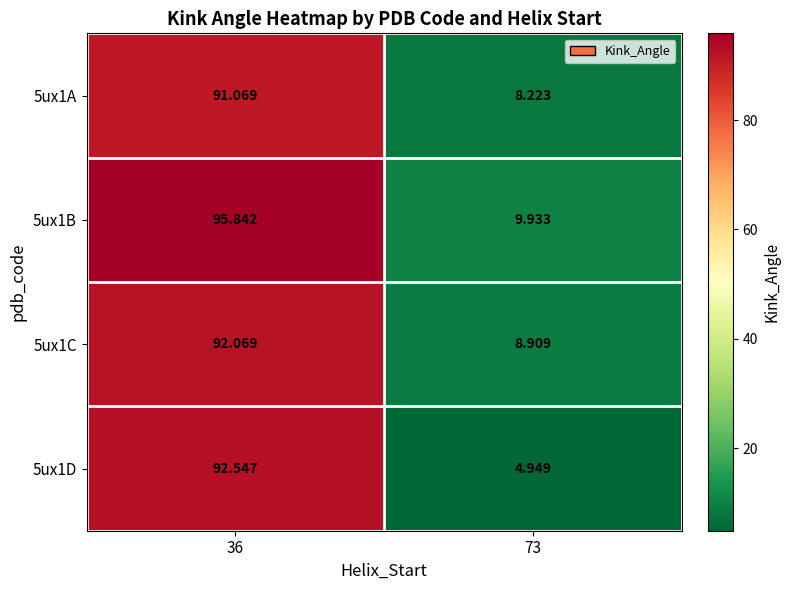

Which series has the largest range (max minus min)?

5ux1D